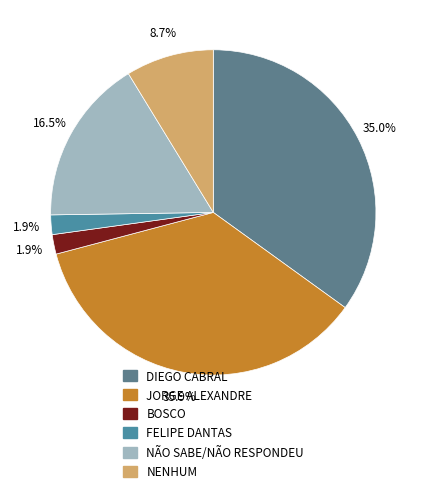

To the nearest percent, what is the difference between the JORGE ALEXANDRE and DIEGO CABRAL slice percentages?

1%